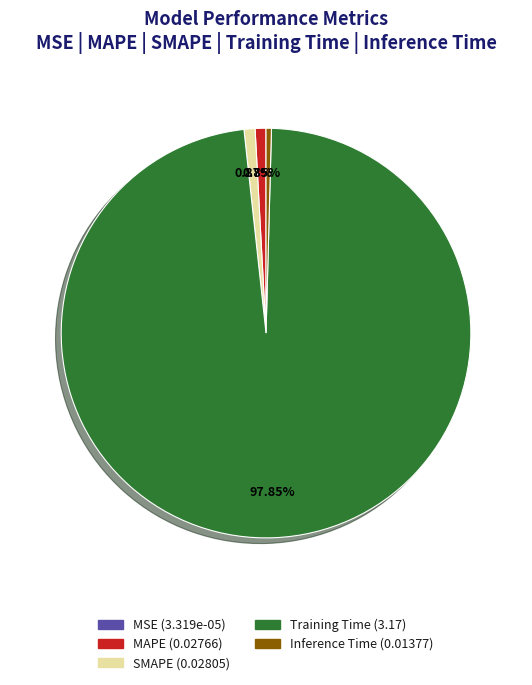

To the nearest percent, what portion does MAPE represent?

1%